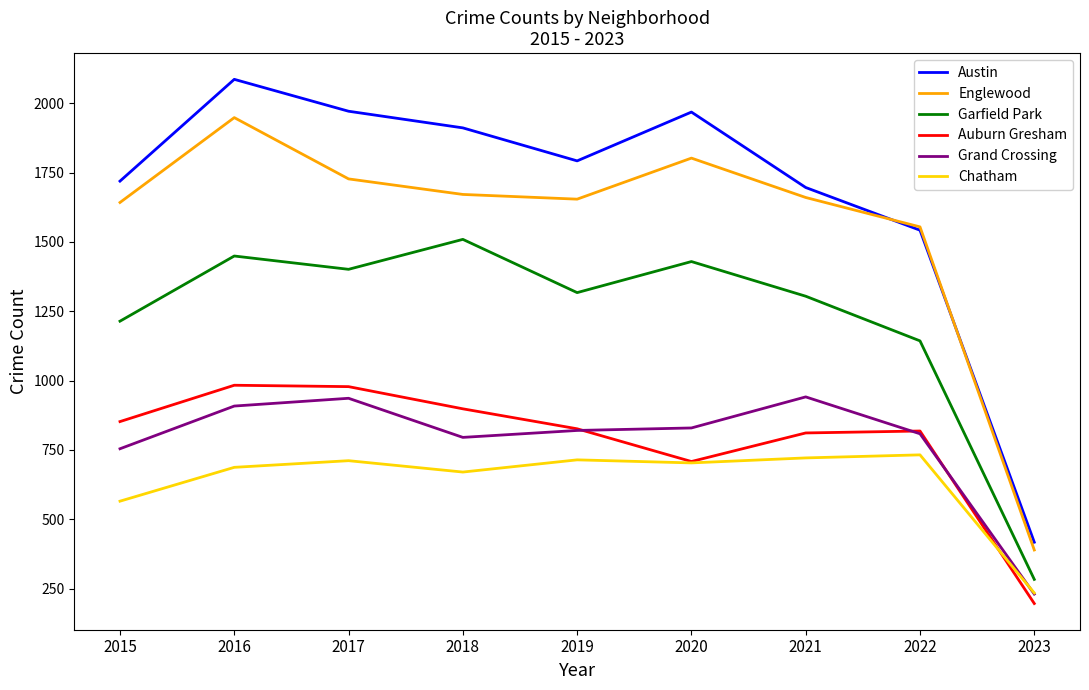

True or false: Garfield Park has a value of 1214 at 2015.

True